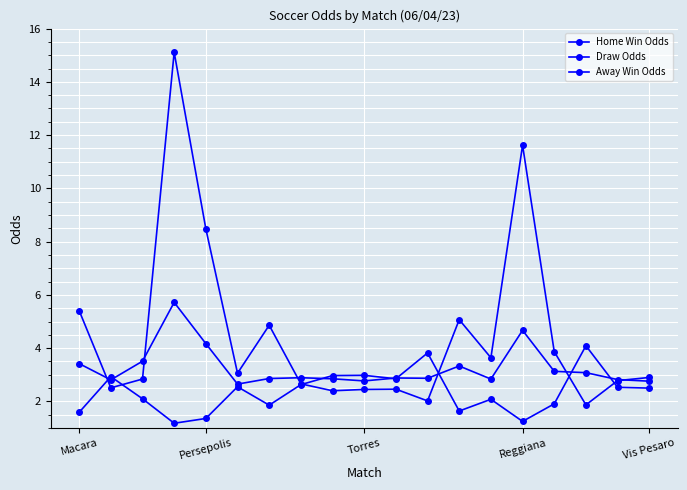

Is this an area chart (filled region under the line)?

No